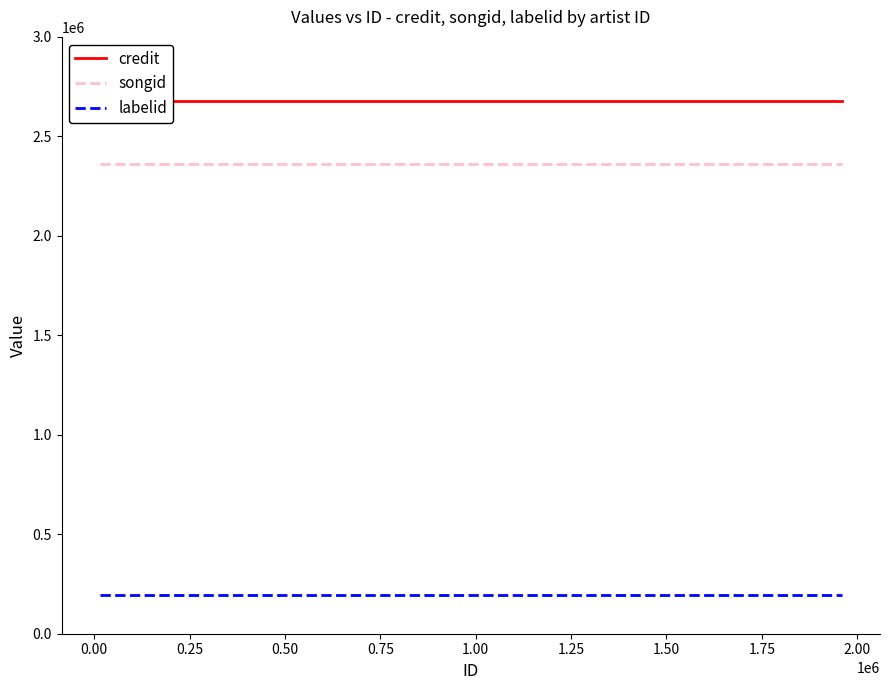

What is the maximum value for songid?

2360359